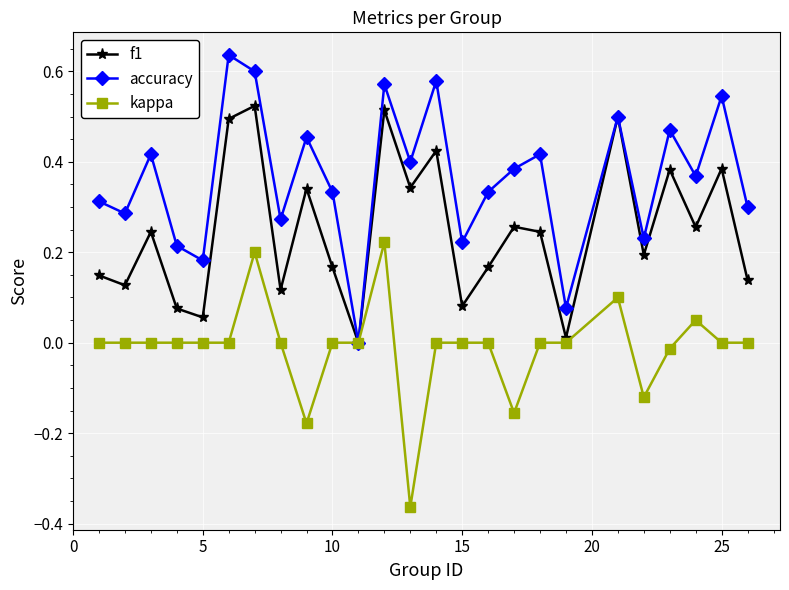

In accuracy, how many points are lower than both neighbors (excluding endpoints)?

9